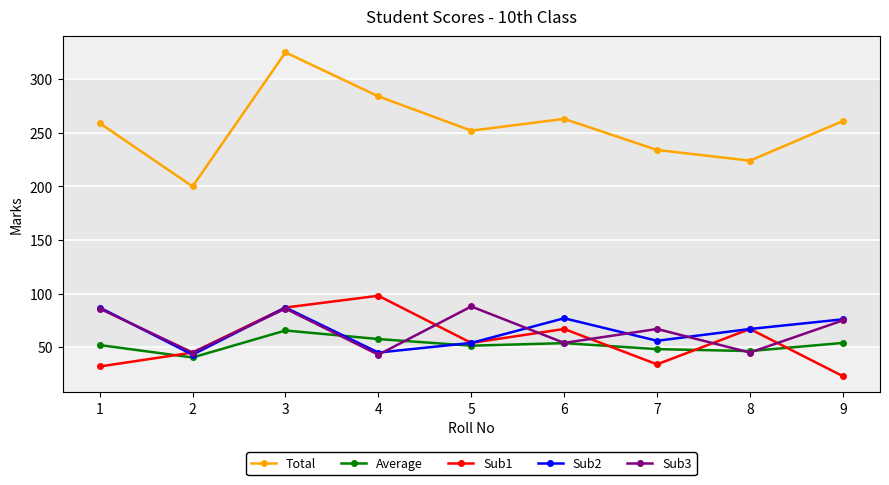

Between 2 and 5, which series saw the biggest shift?

Total